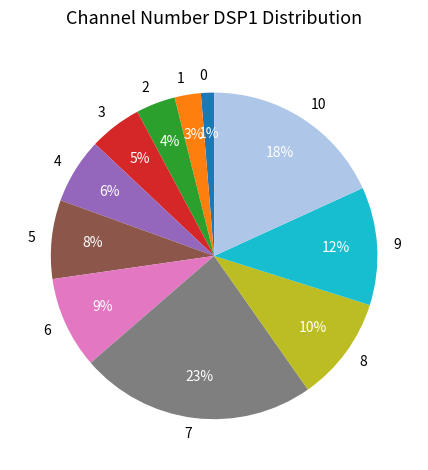

Do 10 and 6 together represent more than half of the pie?

No